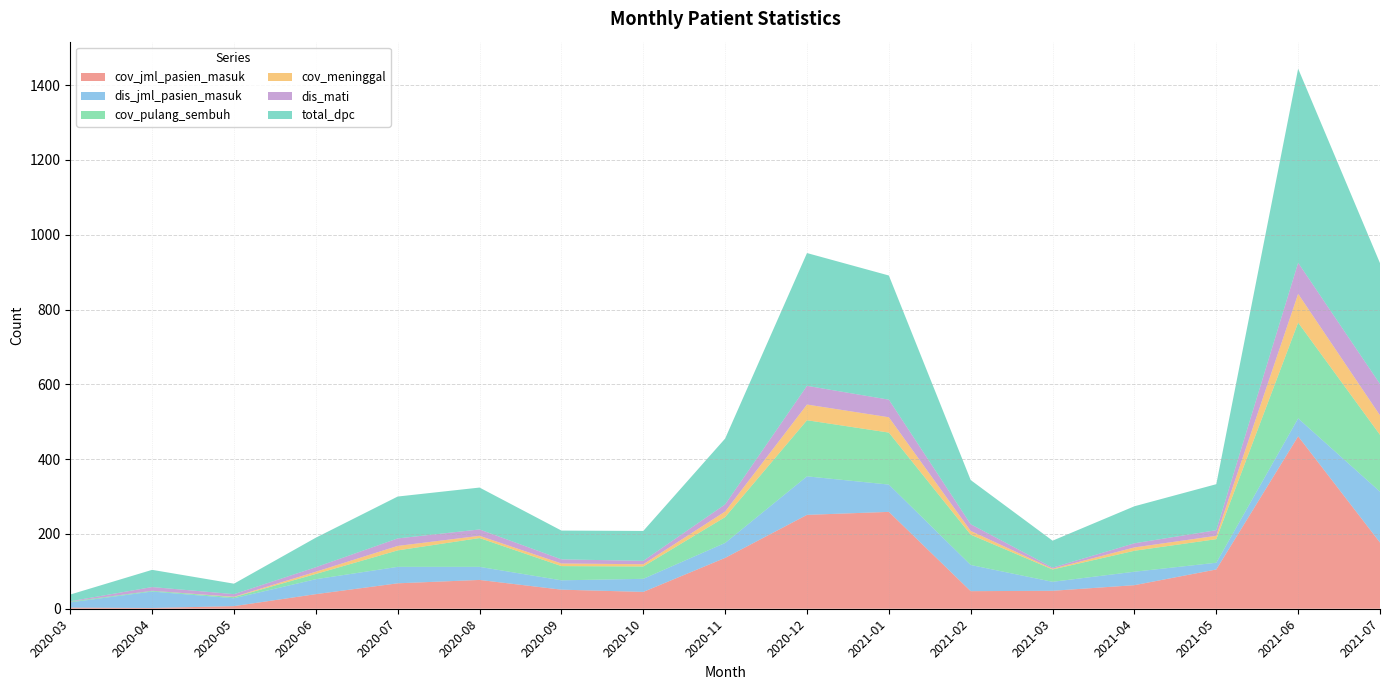

Reading left to right, what are all the values shown in this chart?

cov_jml_pasien_masuk: 3	2	7	39	68	77	51	45	136	251	259	47	48	63	105	461	177
dis_jml_pasien_masuk: 14	44	21	40	44	35	25	35	40	103	73	70	24	36	18	48	136
cov_pulang_sembuh: 2	2	3	14	44	77	38	33	69	150	139	81	33	56	63	256	152
cov_meninggal: 0	0	1	6	12	6	7	6	15	42	41	10	2	9	9	77	52
dis_mati: 1	10	7	12	20	17	11	9	19	50	47	18	3	11	15	83	84
total_dpc: 18	46	28	79	112	112	77	80	176	355	332	118	72	99	123	519	323